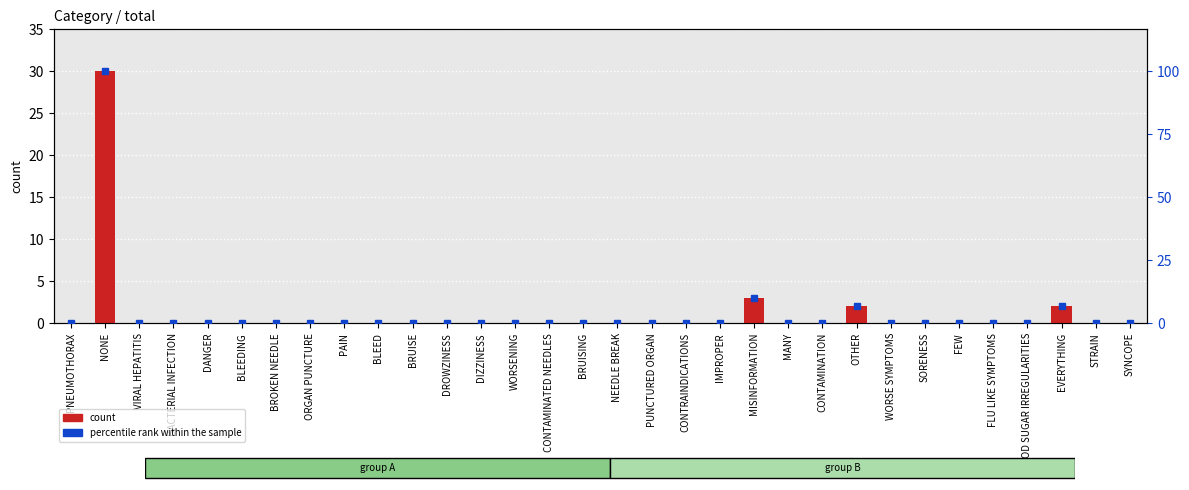

Which series has the largest total across all categories?

percentile rank within the sample